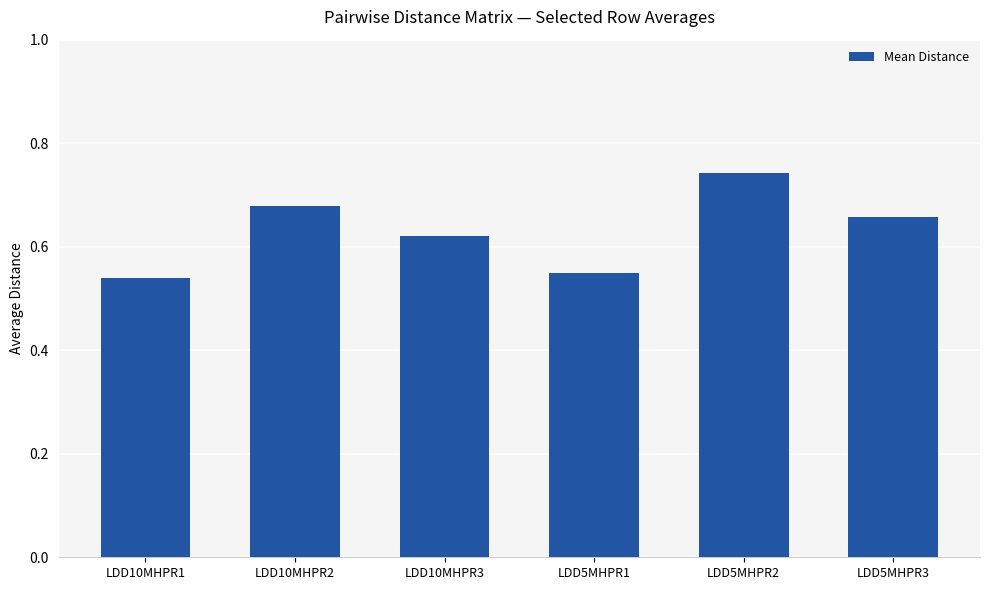

Which has a higher value, LDD10MHPR2 or LDD5MHPR2?

LDD5MHPR2